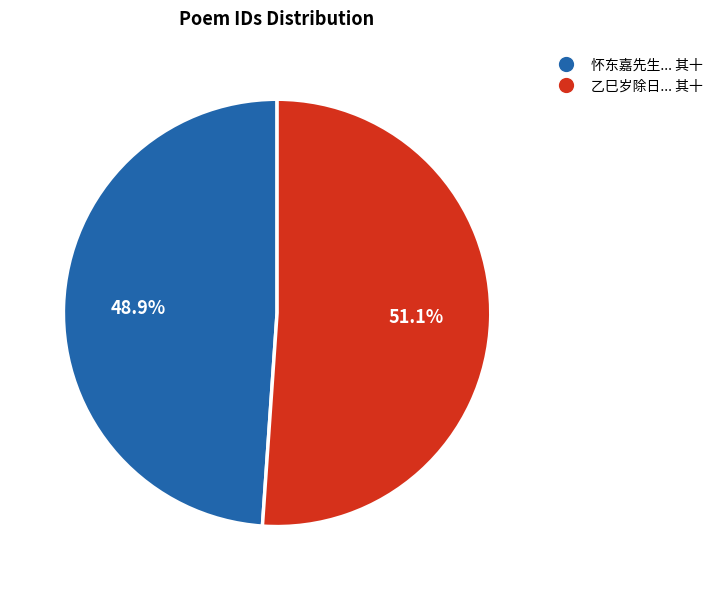

To the nearest percent, what is the difference between the largest and smallest slice percentages?

2%